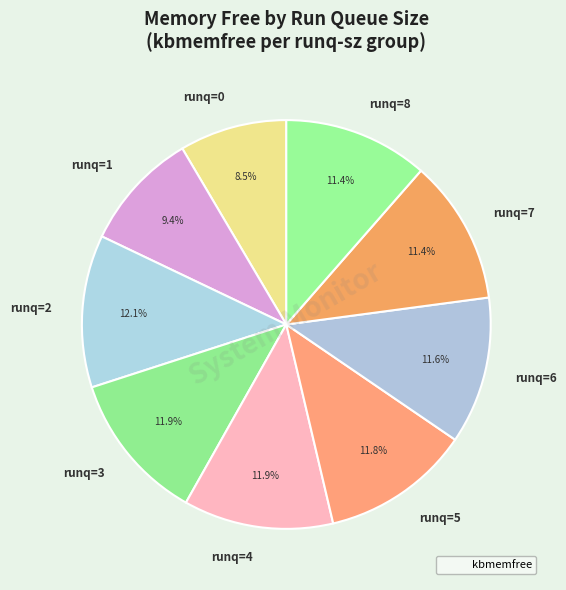

What percentage is NOT represented by runq=5?

88.2%